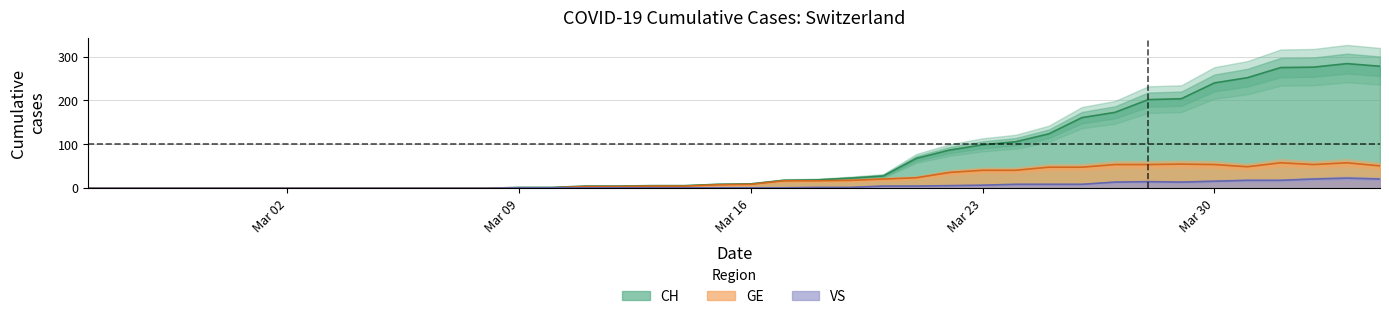

What is the value of the GE point at the 20th from the left?

8